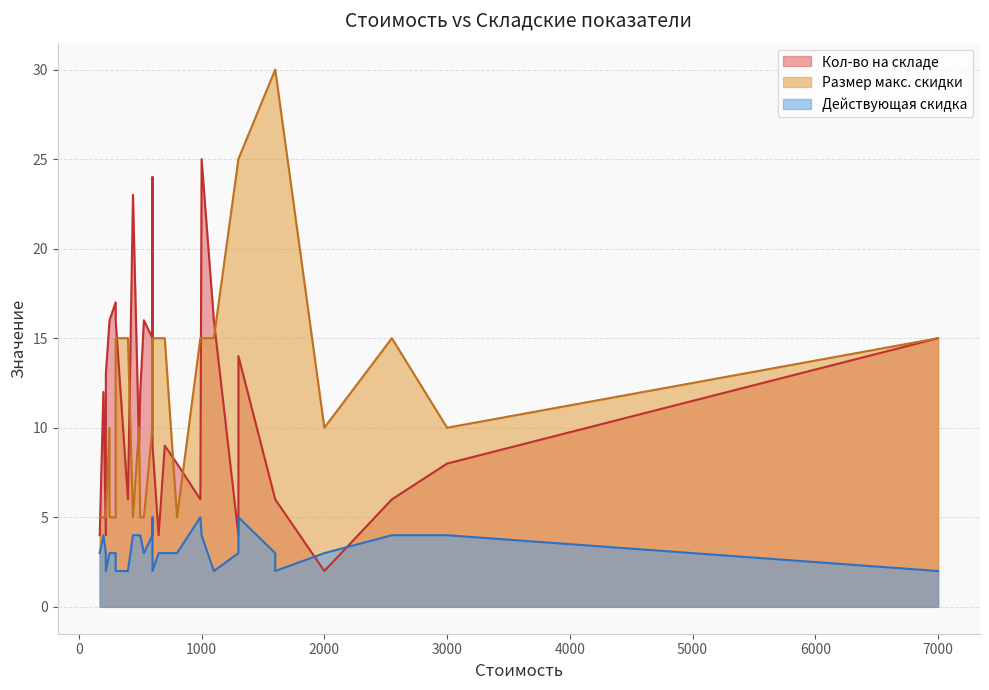

What is the difference between the maximum and minimum values in the Кол-во на складе series?

23